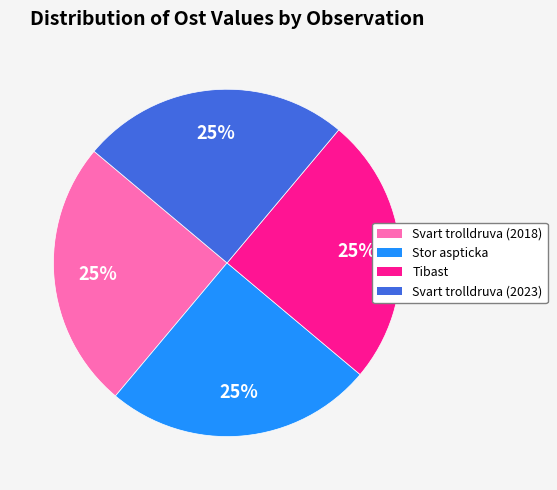

To the nearest percent, what is the average slice percentage?

25%